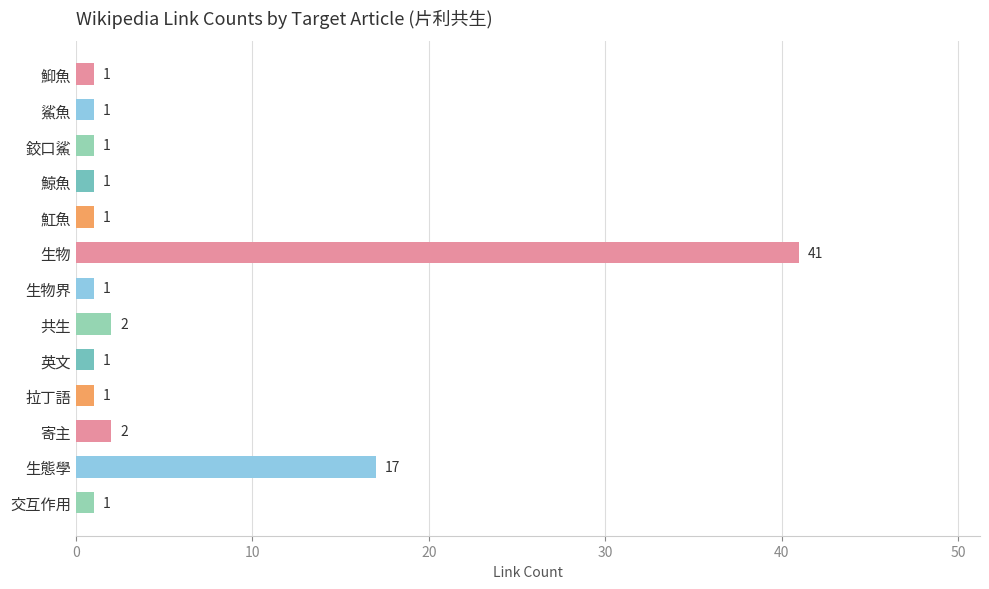

What is the value of the 6th bar from the top?

41